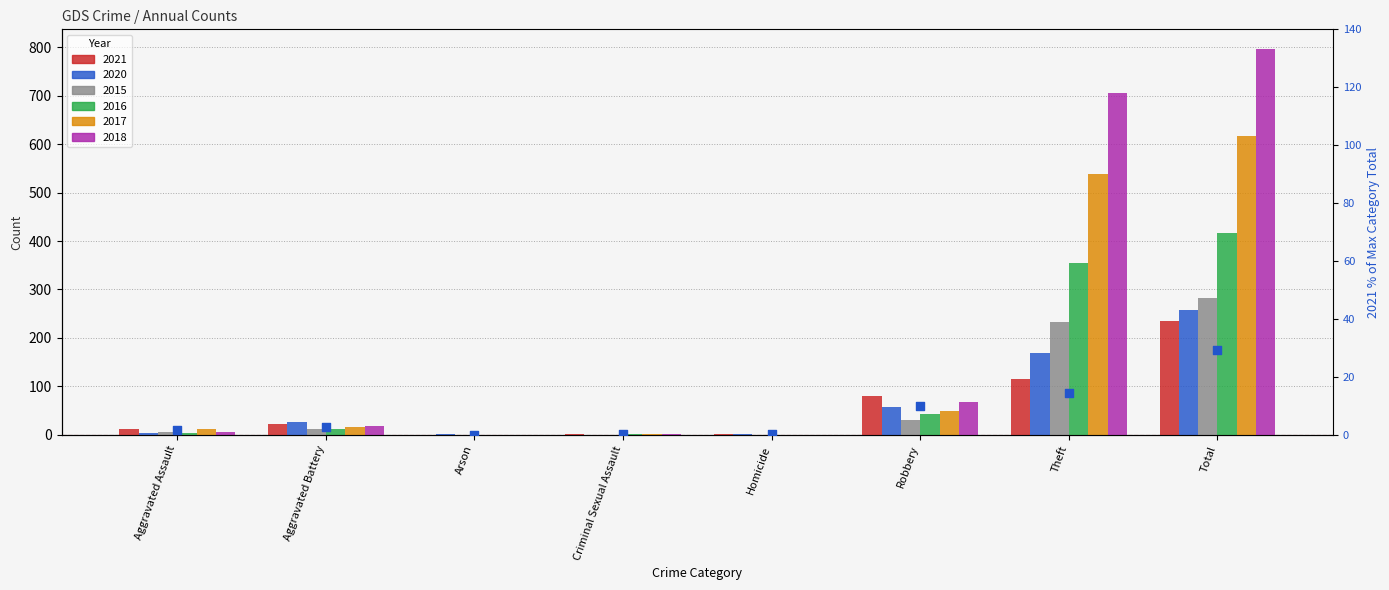

What is the ratio of the value at Theft to the value at Total?

0.5